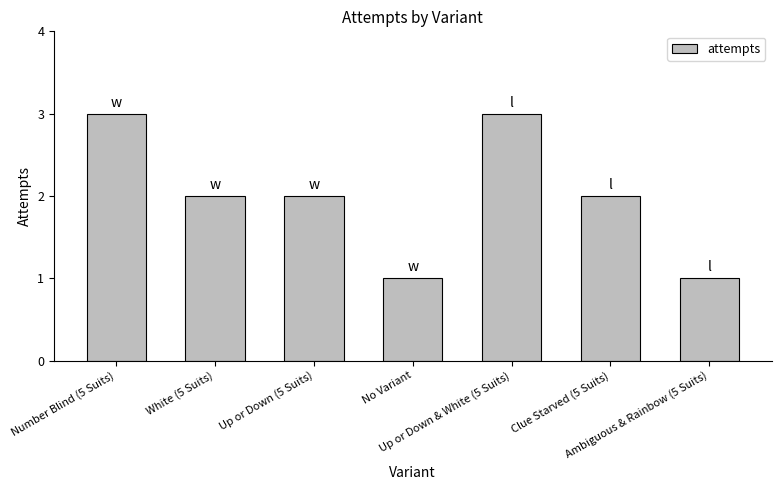

True or false: the data shows 4 at Up or Down & White (5 Suits).

False